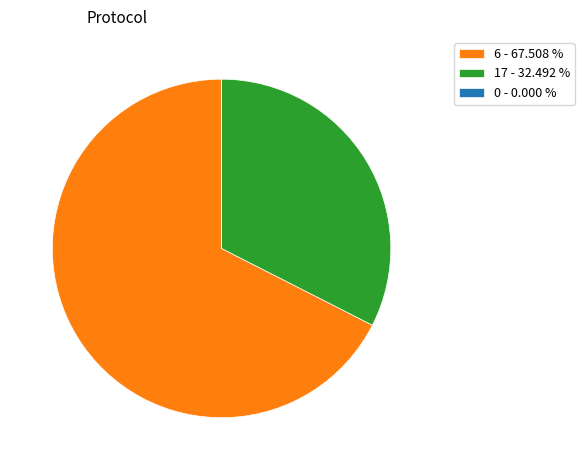

Between 6 - 67.508 % and 17 - 32.492 %, which is larger?

6 - 67.508 %